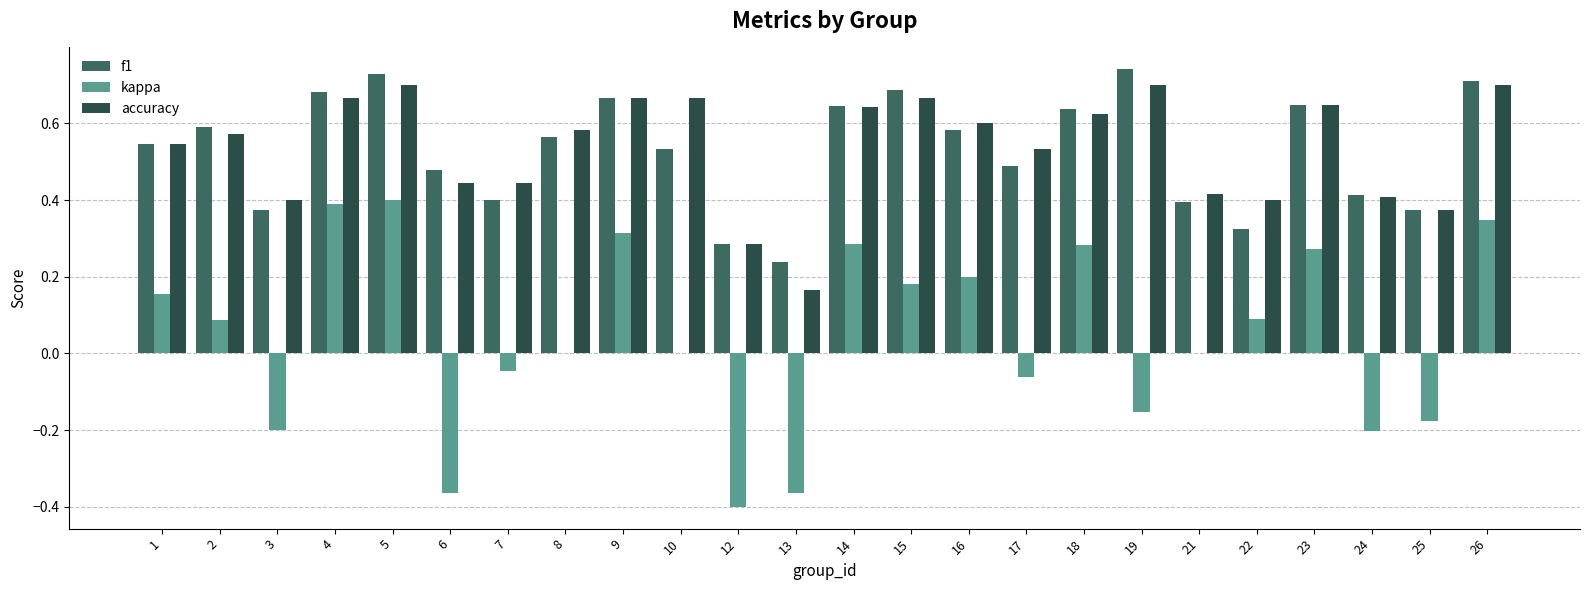

At which category is the sum across all series the highest?

5